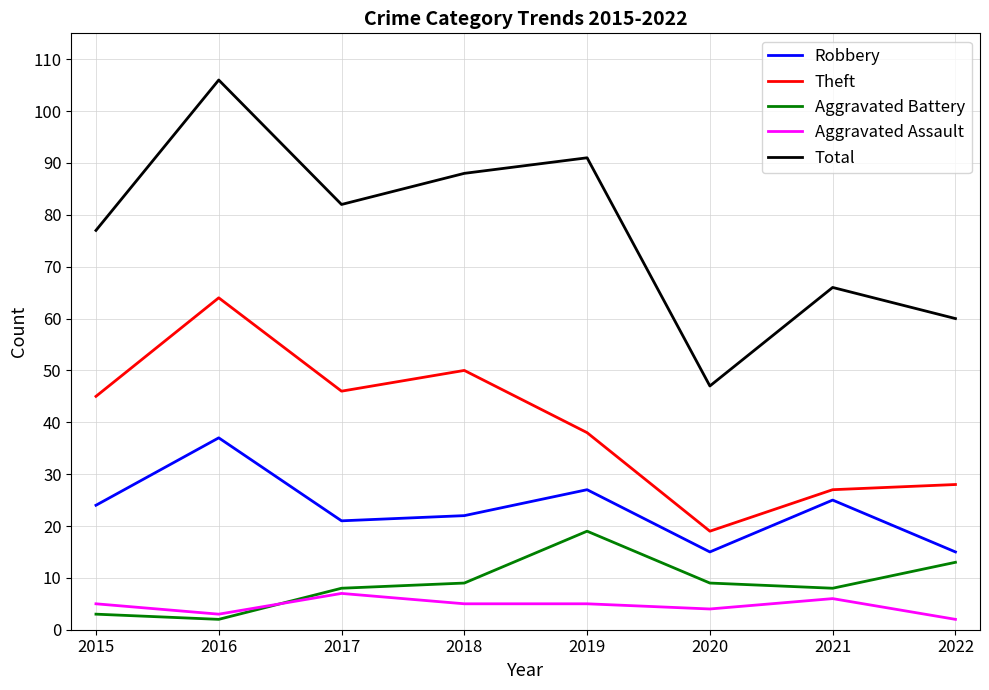

Is the value of Aggravated Battery at 2018 greater than the value of Robbery at 2022?

No